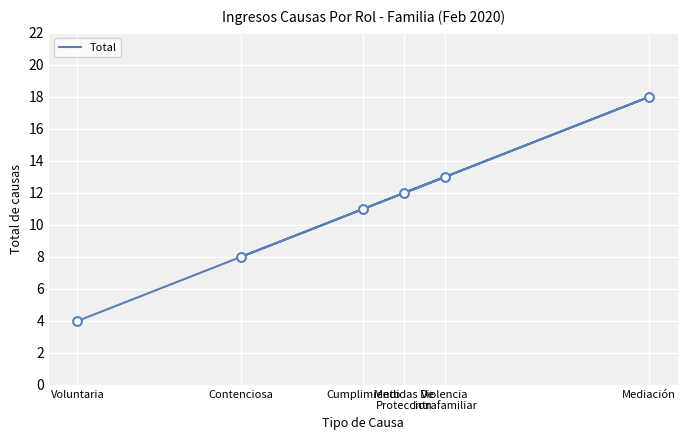

What is the ratio of the value at Mediación to the value at Voluntaria?

4.5